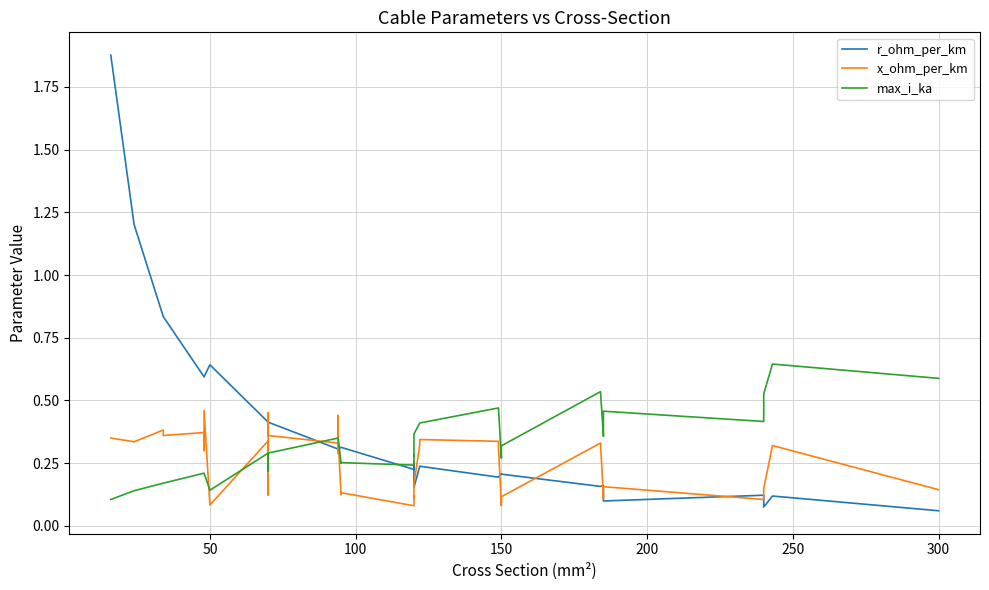

How many interior local peaks does the x_ohm_per_km series have?

12